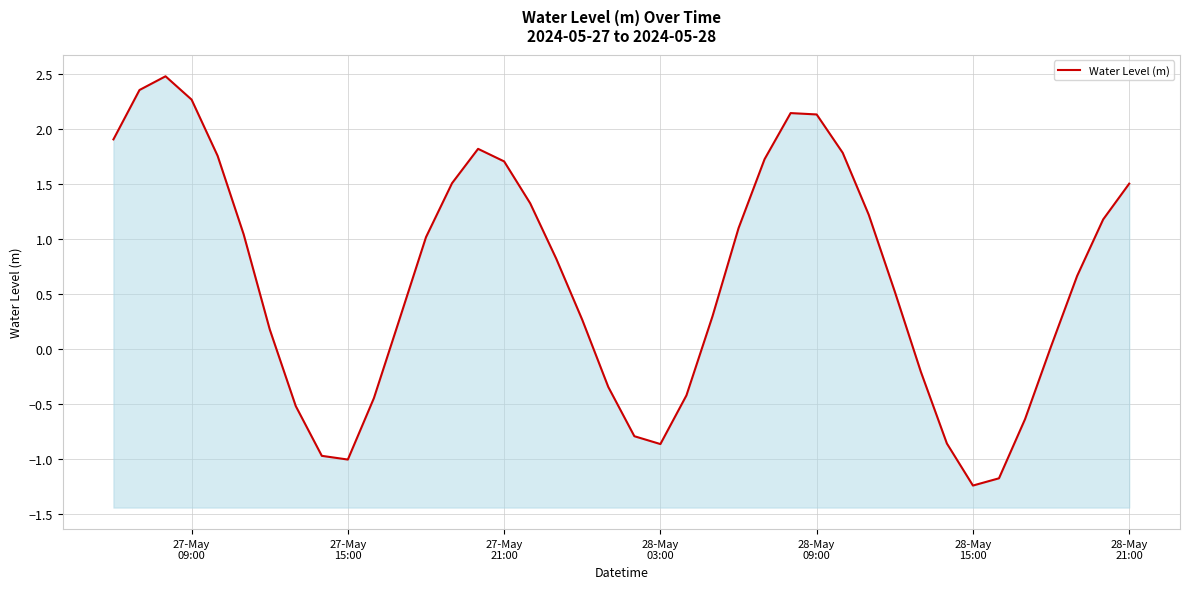

True or false: the data shows 0.5 at 27-May 09:00.

False